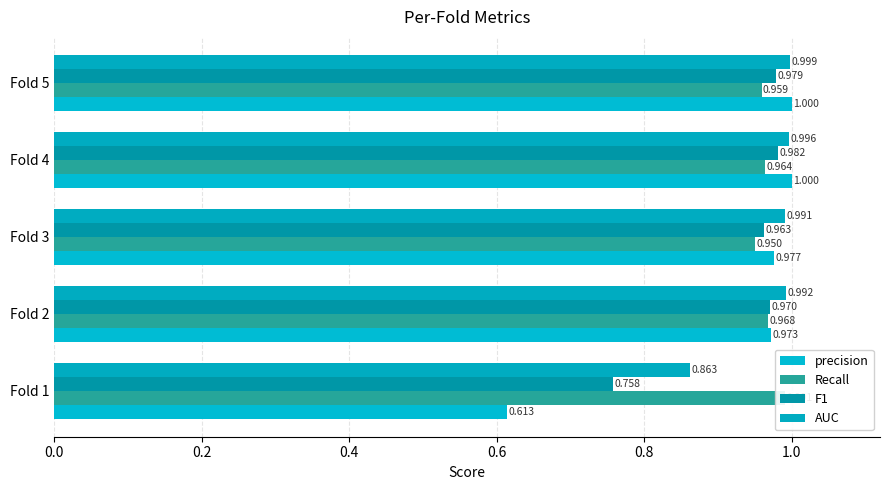

What is the total value across all series at Fold 5?

3.9